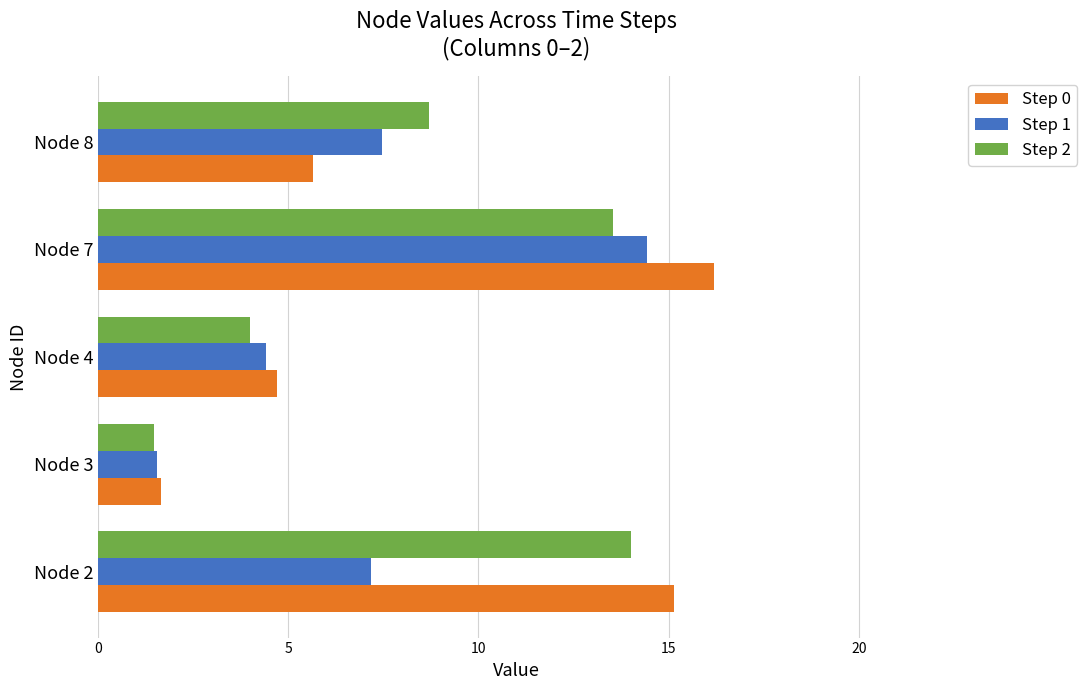

Which label corresponds to the smallest value in the chart?

Node 3